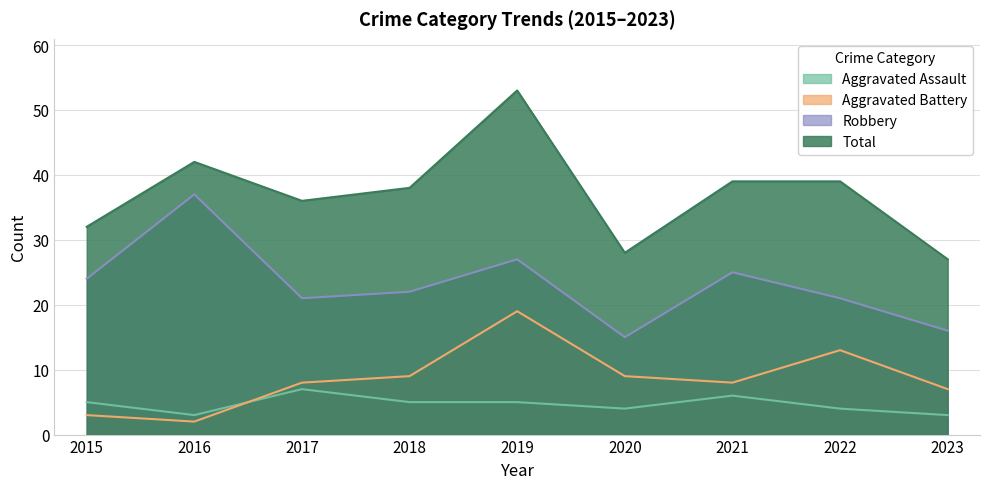

Reading right to left, transcribe all the data shown in this chart.

Aggravated Assault: 3	4	6	4	5	5	7	3	5
Aggravated Battery: 7	13	8	9	19	9	8	2	3
Robbery: 16	21	25	15	27	22	21	37	24
Total: 27	39	39	28	53	38	36	42	32